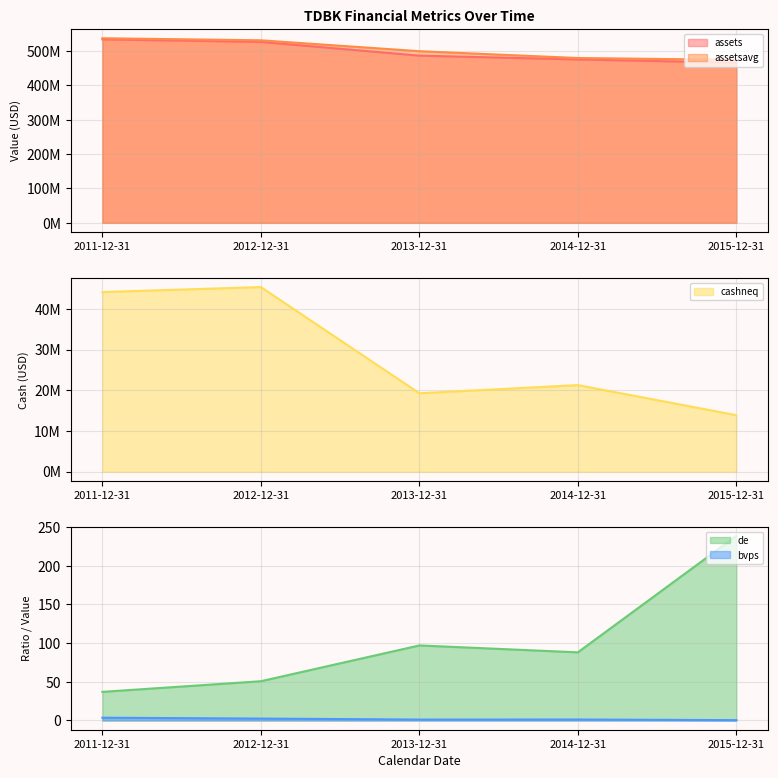

What is the greatest value displayed?

537392122.0